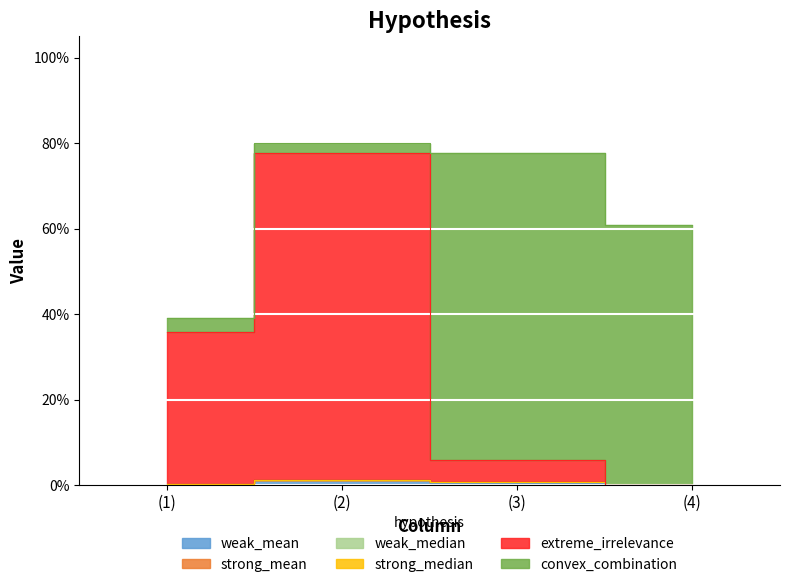

What is the difference between the maximum and minimum values in the convex_combination series?

0.7